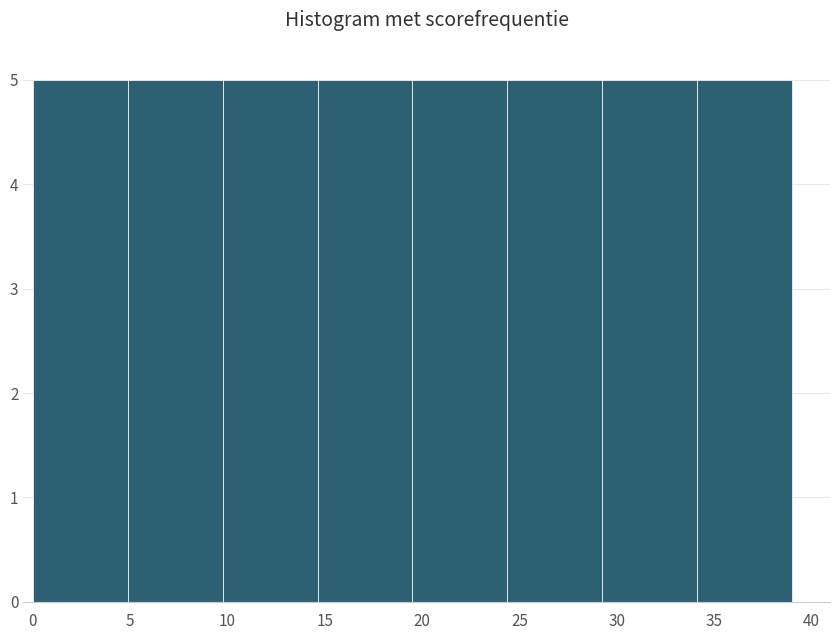

Reading left to right, transcribe this chart: for each bar, give the range it covers on the x-axis and its height. Neither the bar edges nor the heights are printed on the chart, so give them approximately, as read against the axes.

0.0 to 5.0: 5
5.0 to 10.0: 5
10.0 to 14.5: 5
14.5 to 19.5: 5
19.5 to 24.5: 5
24.5 to 29.5: 5
29.5 to 34.0: 5
34.0 to 39.0: 5